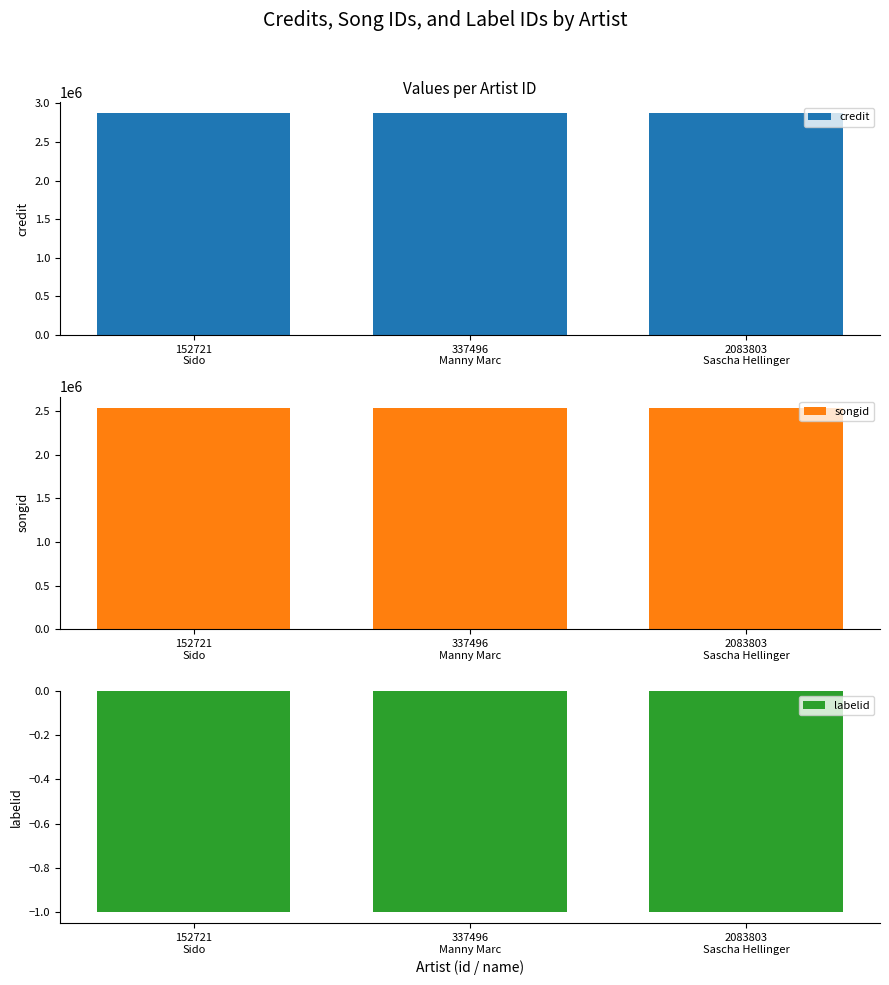

What are all the series names shown in the legend?

credit, songid, labelid